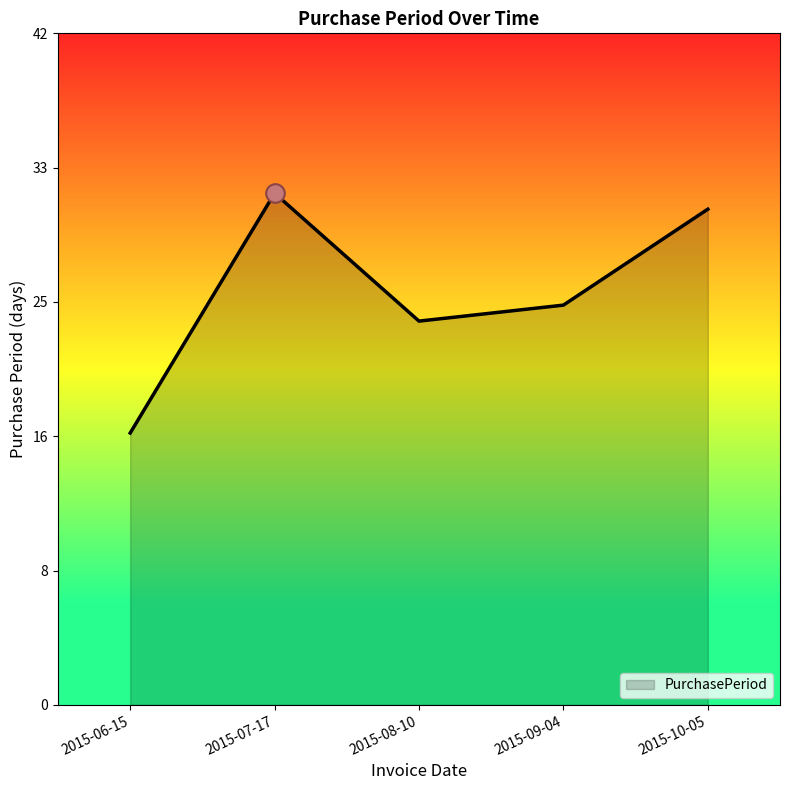

Approximately how many times larger is the value at 2015-10-05 compared to 2015-08-10?

1.3